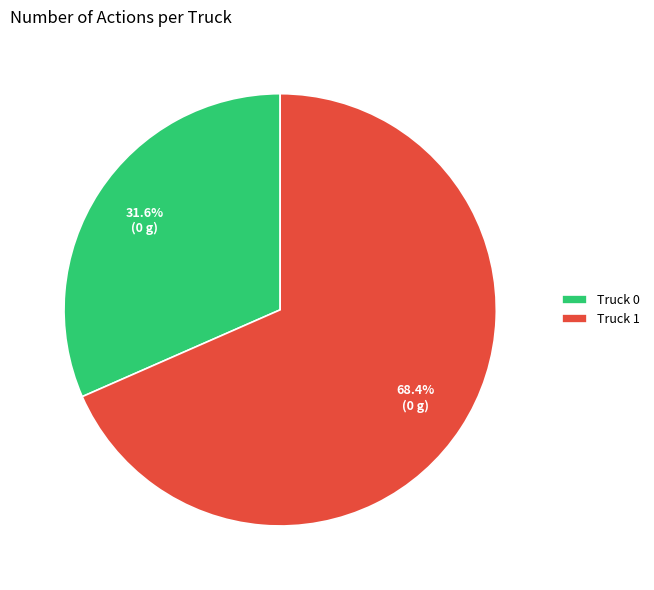

What is the largest slice in the pie chart?

Truck 1